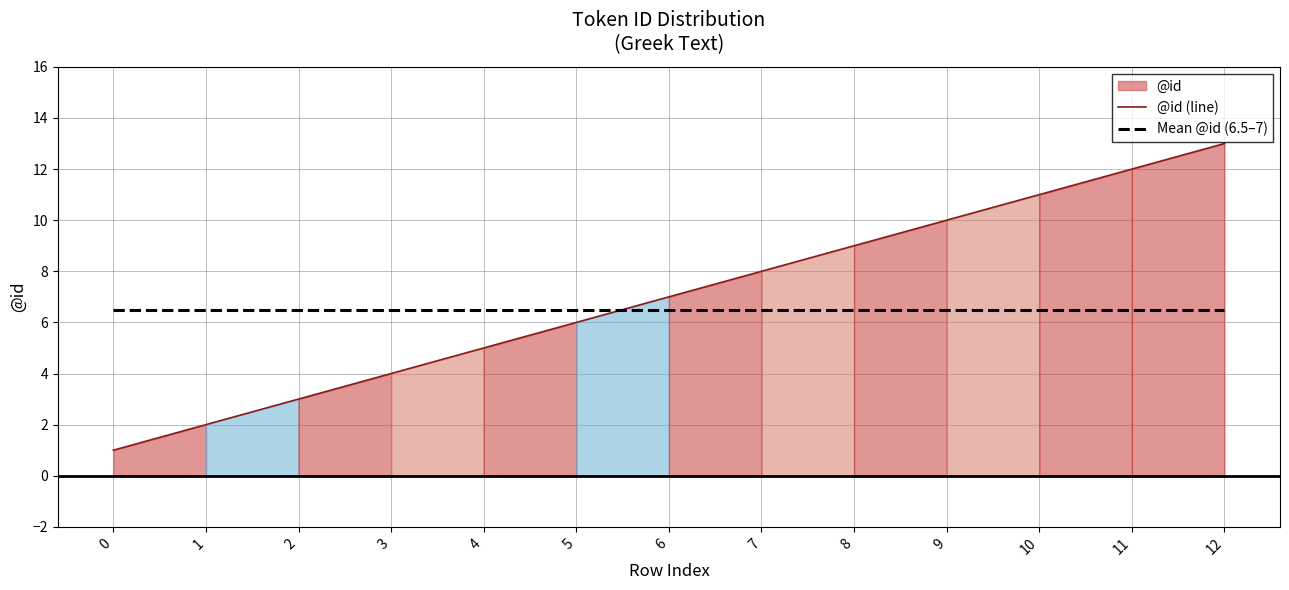

What is the difference between the @id (line) values at 4 and 8?

4.0